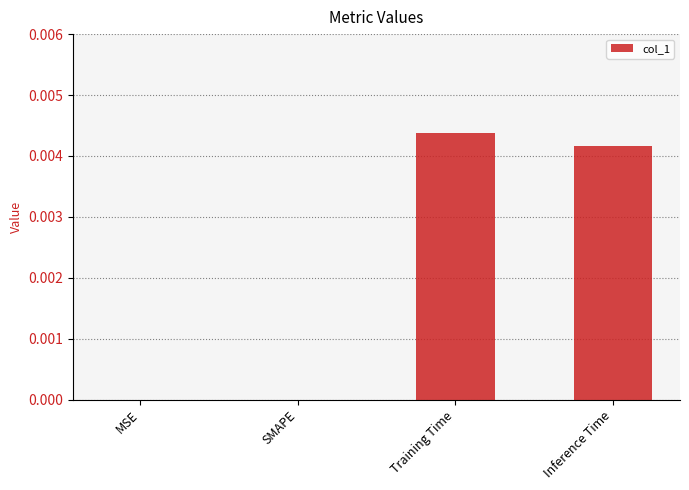

Which category has the highest value across all series?

Training Time